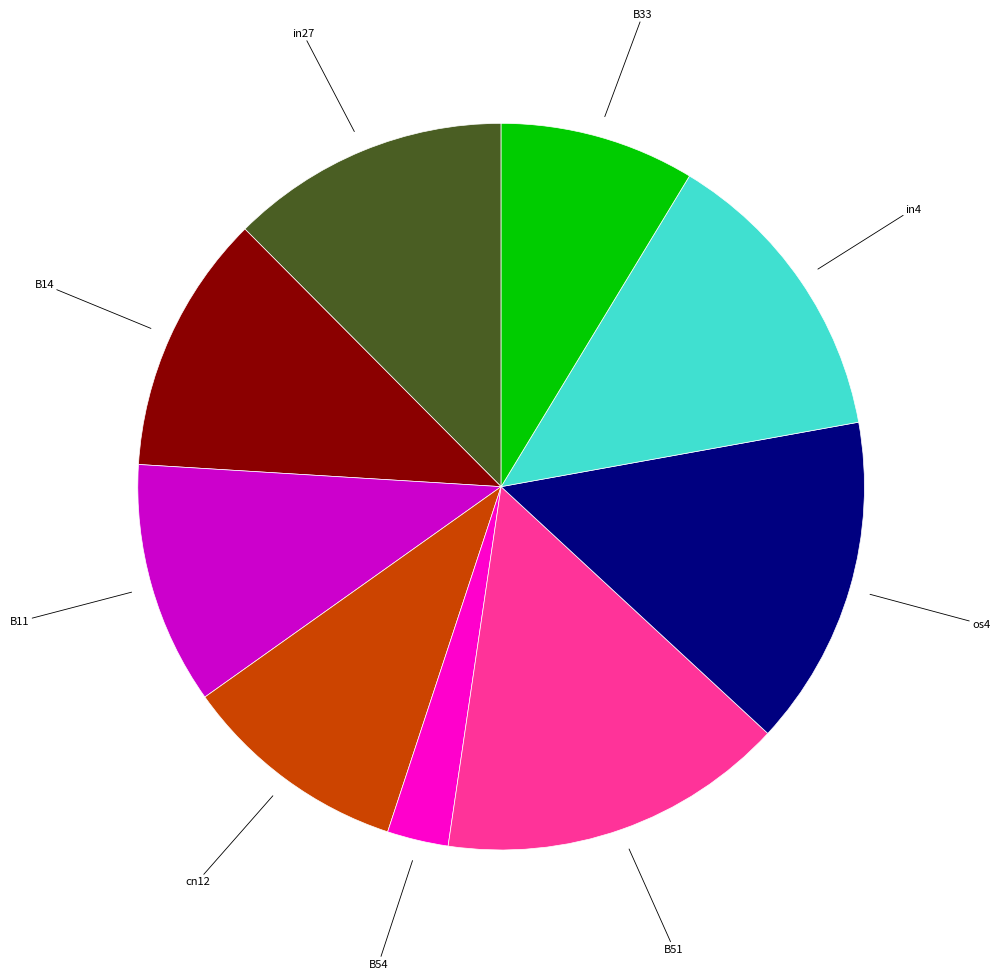

Is there any slice that represents more than half of the pie?

No